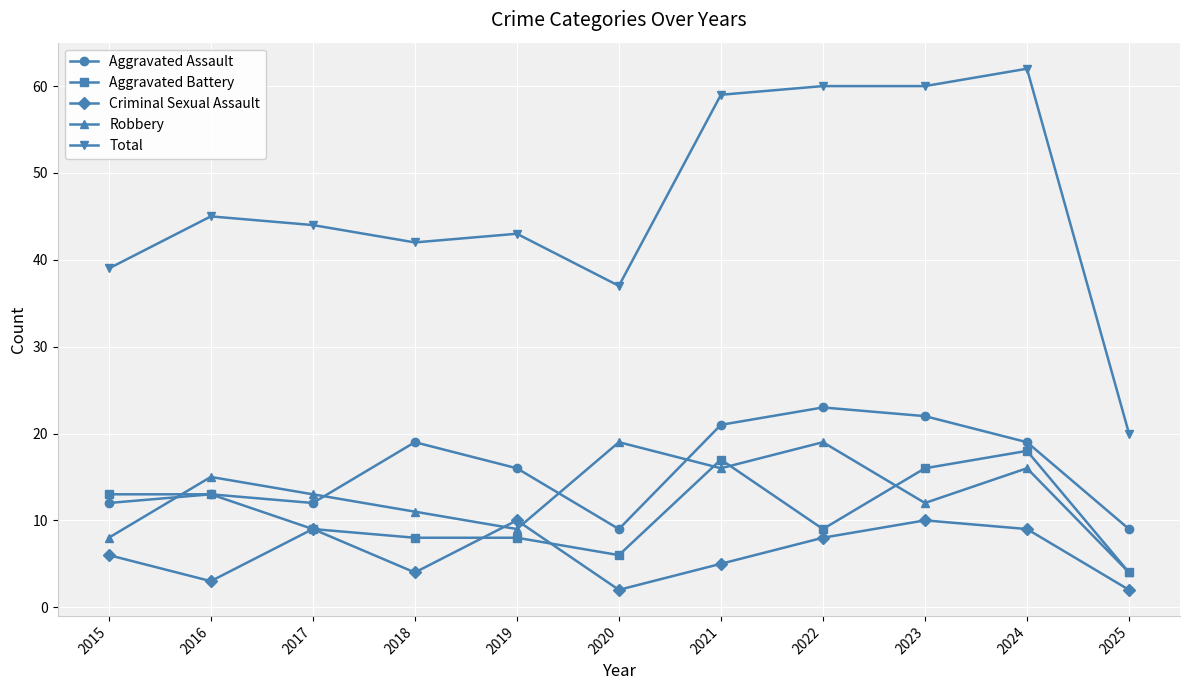

Does the chart have visible grid lines?

Yes